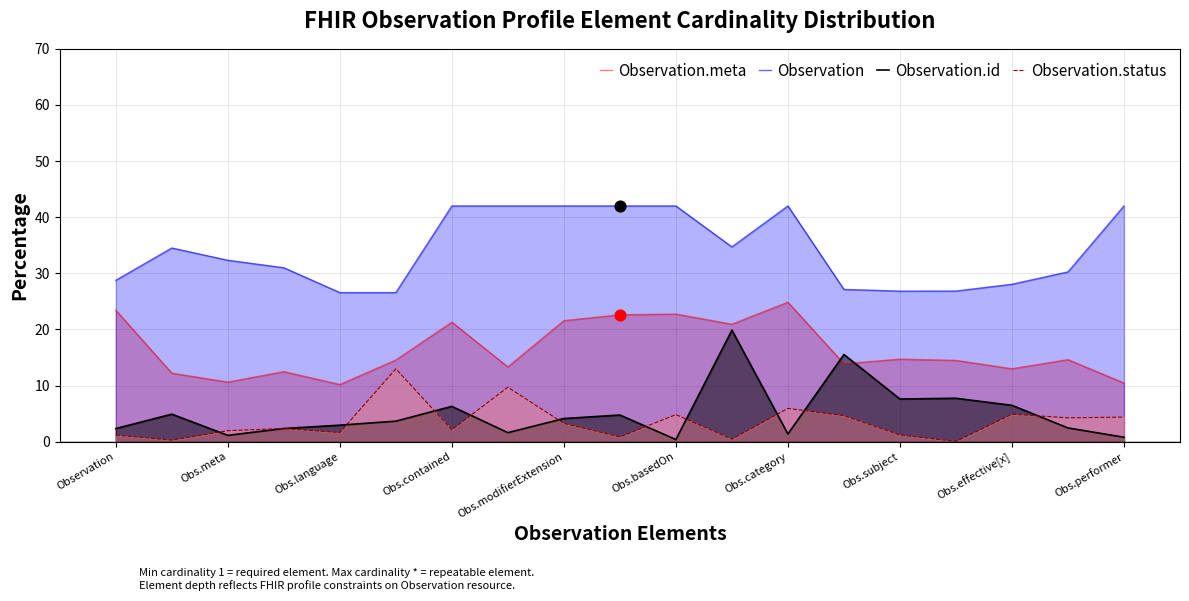

Which series reaches the maximum Y coordinate?

Observation